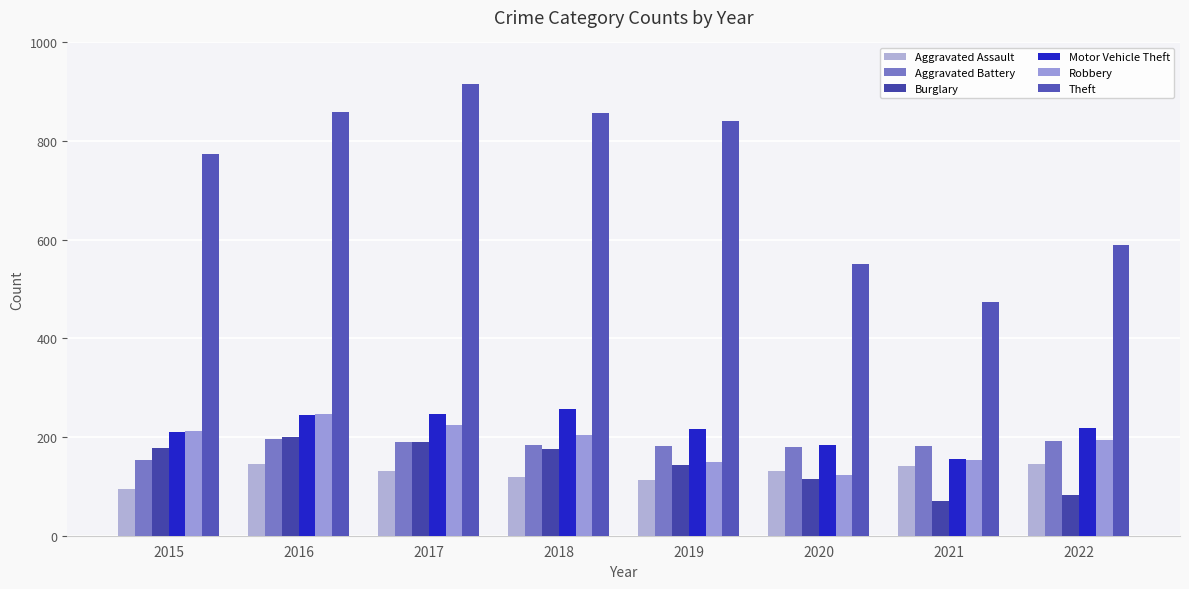

How many values in the Burglary series are below 176?

4